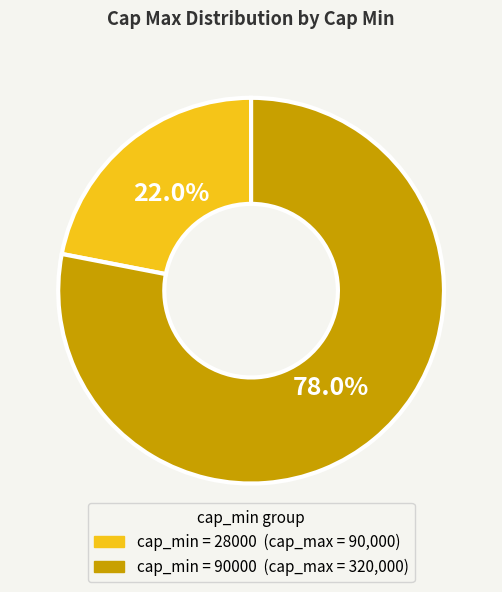

Is there a majority slice in this chart?

Yes